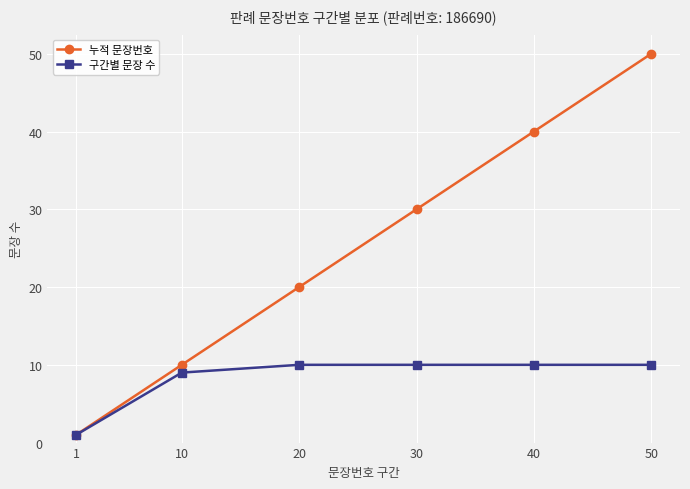

At which category is the sum across all series the highest?

50